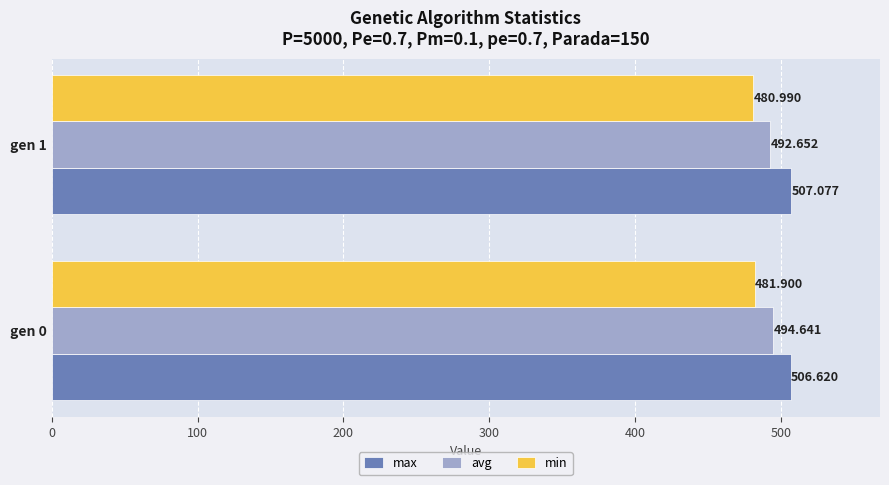

Which series has the widest spread of values?

avg